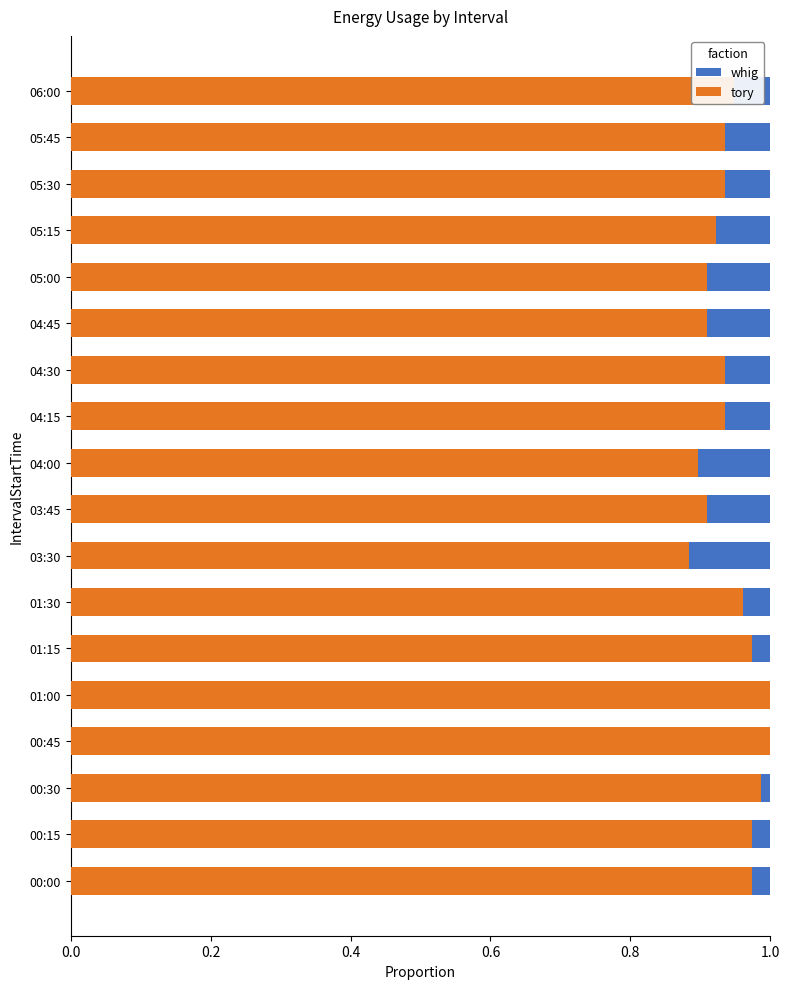

Which series has the largest total across all categories?

tory